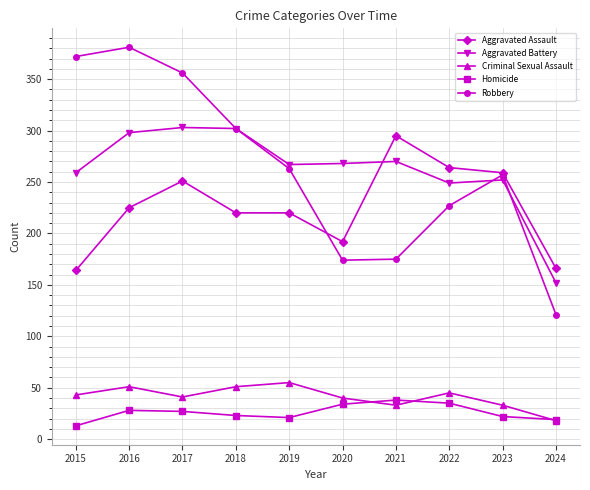

True or false: Aggravated Assault has more than 1 points higher than both neighbors.

True